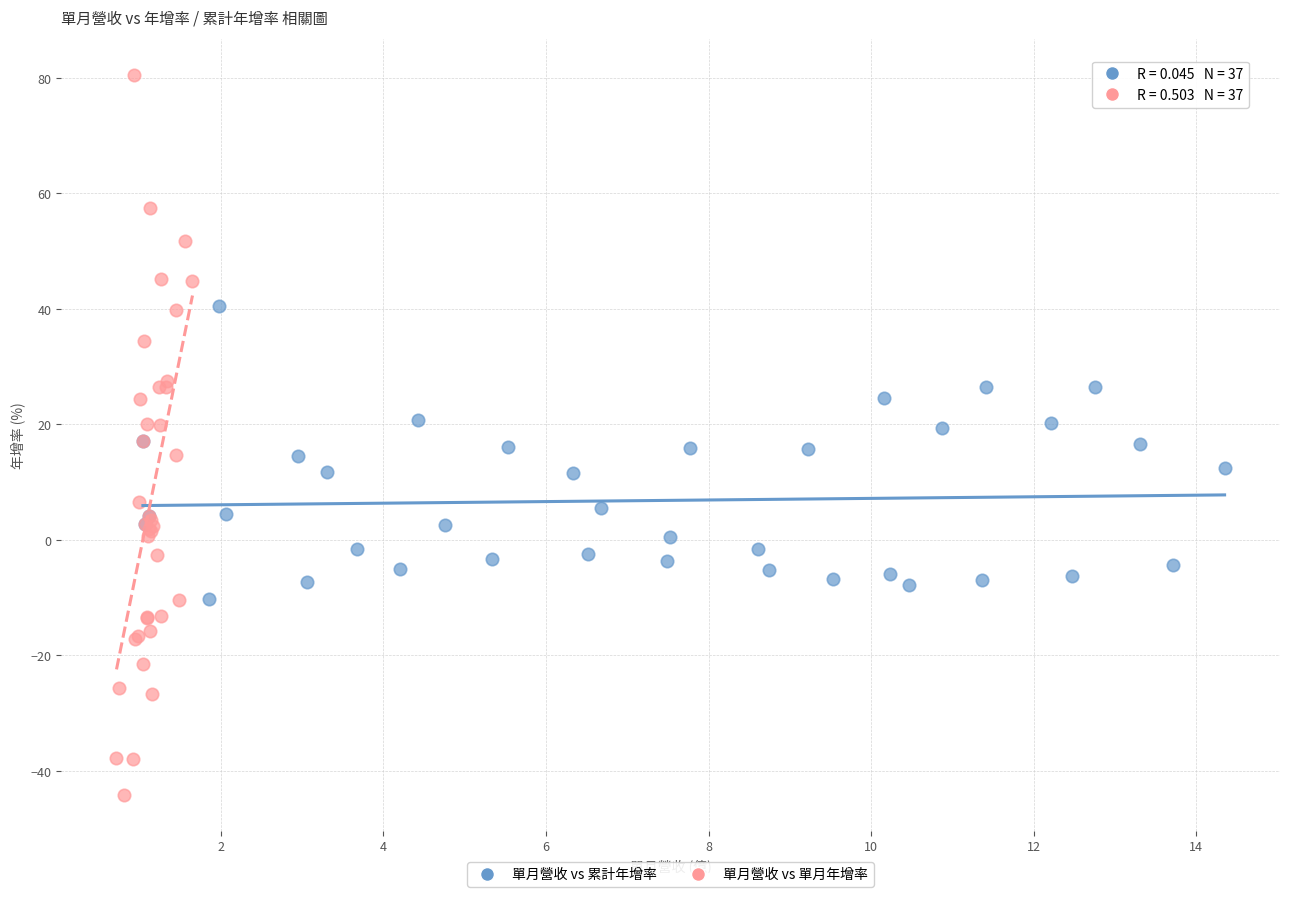

Which series contains the highest Y value?

單月營收 vs 單月年增率